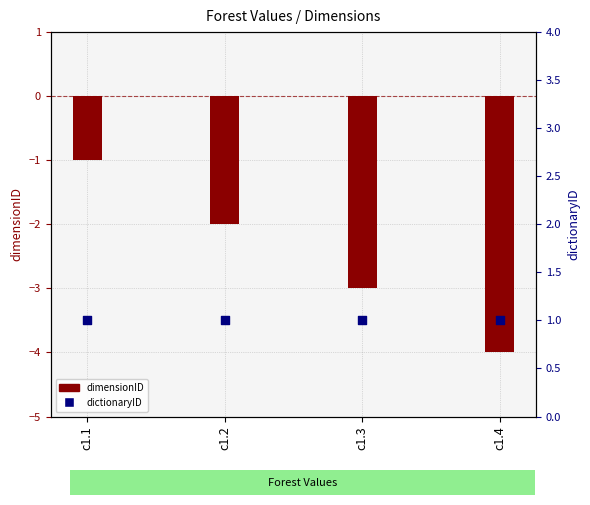

Which series has the largest total across all categories?

dictionaryID